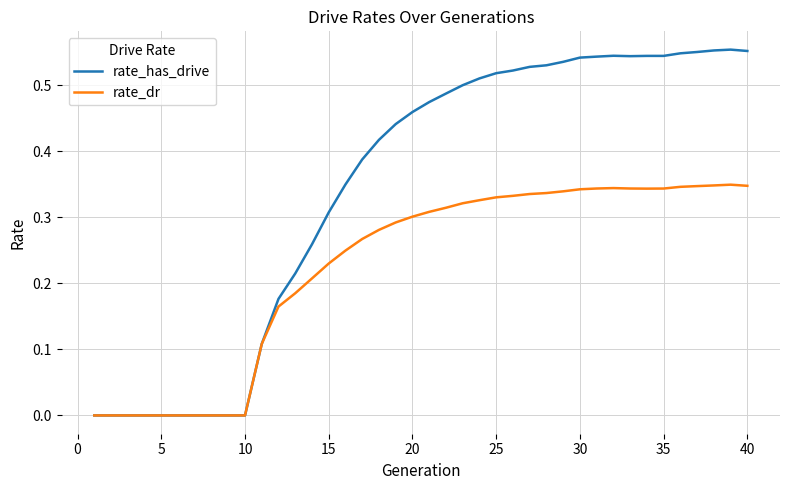

Which series has the widest spread of values?

rate_has_drive